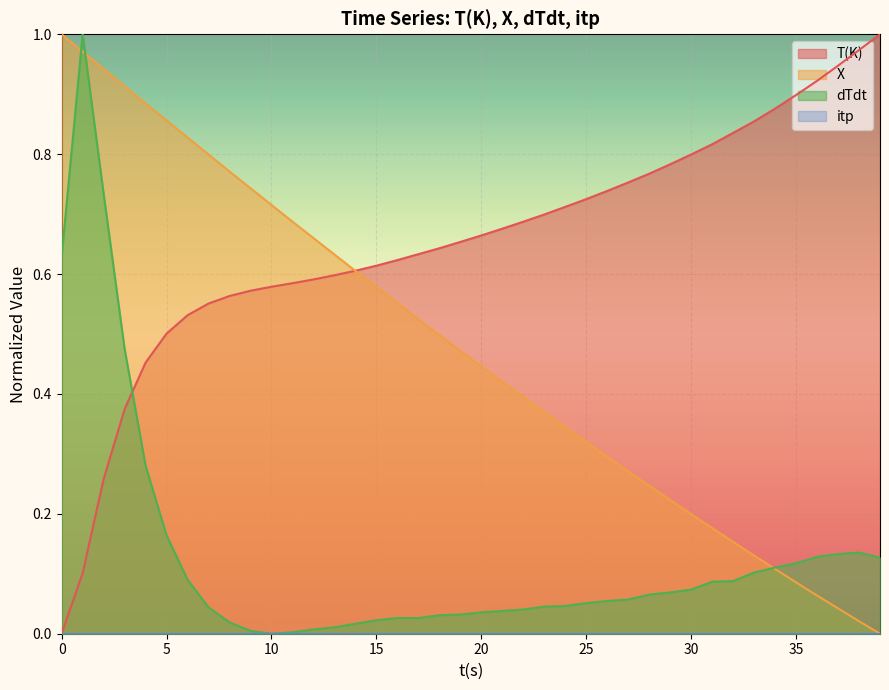

Reading right to left, extract all data points from this chart.

T(K): 1.0	1.0	0.9	0.9	0.9	0.9	0.9	0.8	0.8	0.8	0.8	0.8	0.8	0.7	0.7	0.7	0.7	0.7	0.7	0.7	0.7	0.6	0.6	0.6	0.6	0.6	0.6	0.6	0.6	0.6	0.6	0.6	0.6	0.5	0.5	0.5	0.4	0.3	0.1	0.0
X: 0.0	0.0	0.0	0.1	0.1	0.1	0.1	0.2	0.2	0.2	0.2	0.2	0.3	0.3	0.3	0.3	0.4	0.4	0.4	0.4	0.5	0.5	0.5	0.6	0.6	0.6	0.6	0.7	0.7	0.7	0.7	0.8	0.8	0.8	0.9	0.9	0.9	0.9	1.0	1.0
dTdt: 0.1	0.1	0.1	0.1	0.1	0.1	0.1	0.1	0.1	0.1	0.1	0.1	0.1	0.1	0.1	0.0	0.0	0.0	0.0	0.0	0.0	0.0	0.0	0.0	0.0	0.0	0.0	0.0	0.0	0.0	0.0	0.0	0.0	0.1	0.2	0.3	0.5	0.7	1.0	0.6